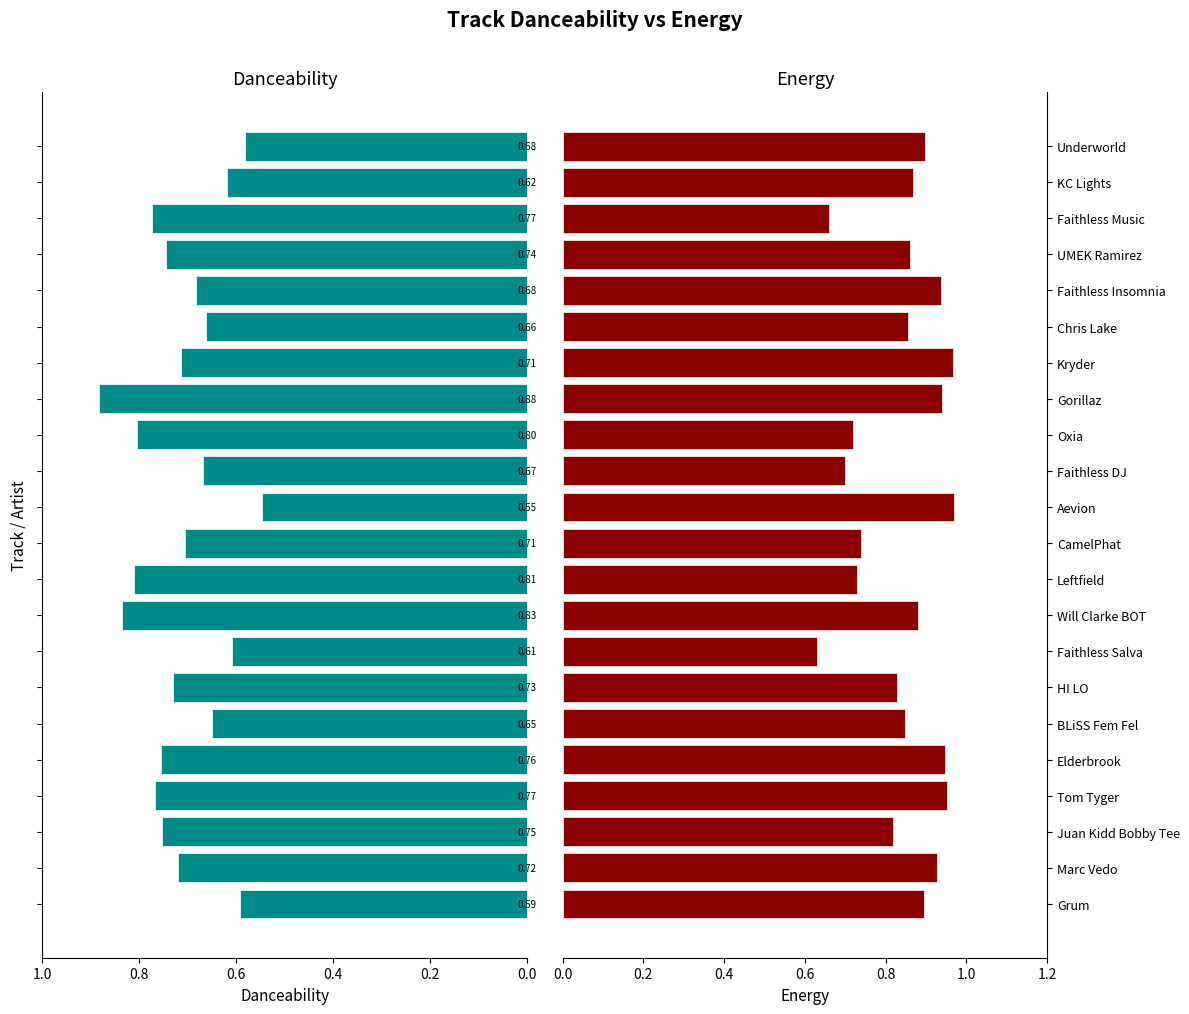

Are the bars grouped side by side (vs. stacked)?

Yes